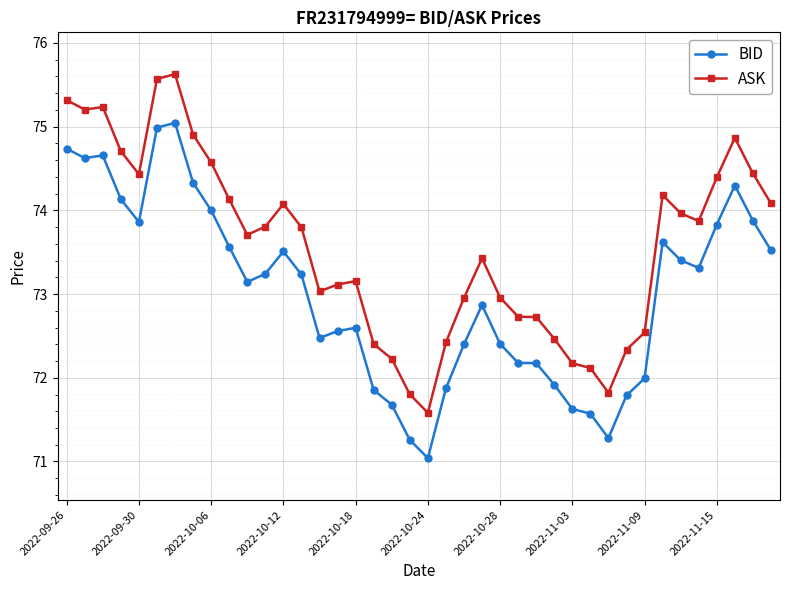

True or false: BID has more than 0 interior local peaks.

True